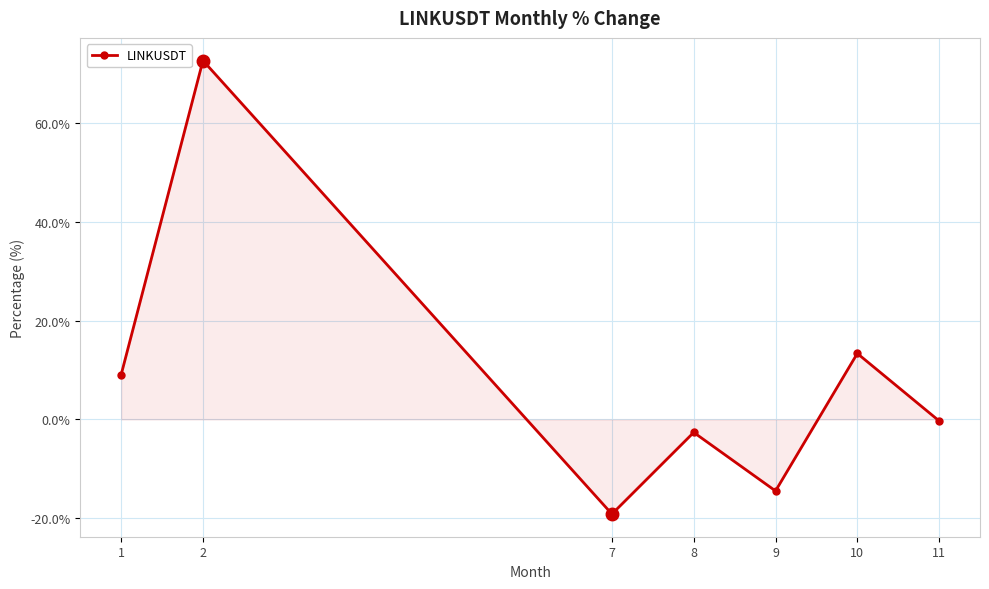

Reading left to right, list all the values displayed in this chart.

9.1	72.6	-19.1	-2.6	-14.5	13.4	-0.3